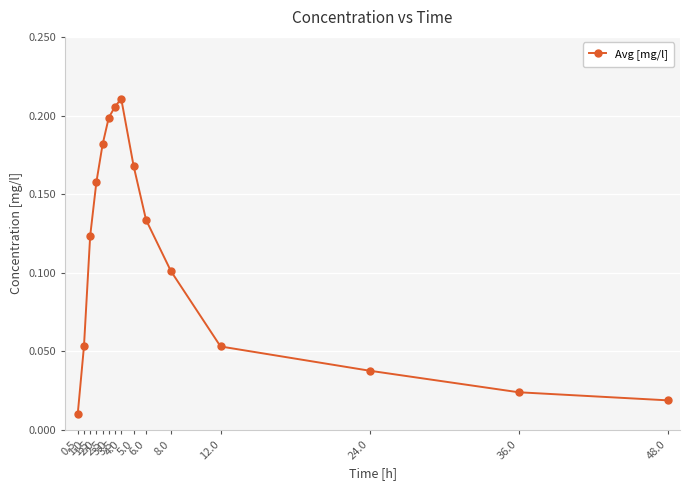

True or false: there are more than 1 points higher than both neighbors.

False